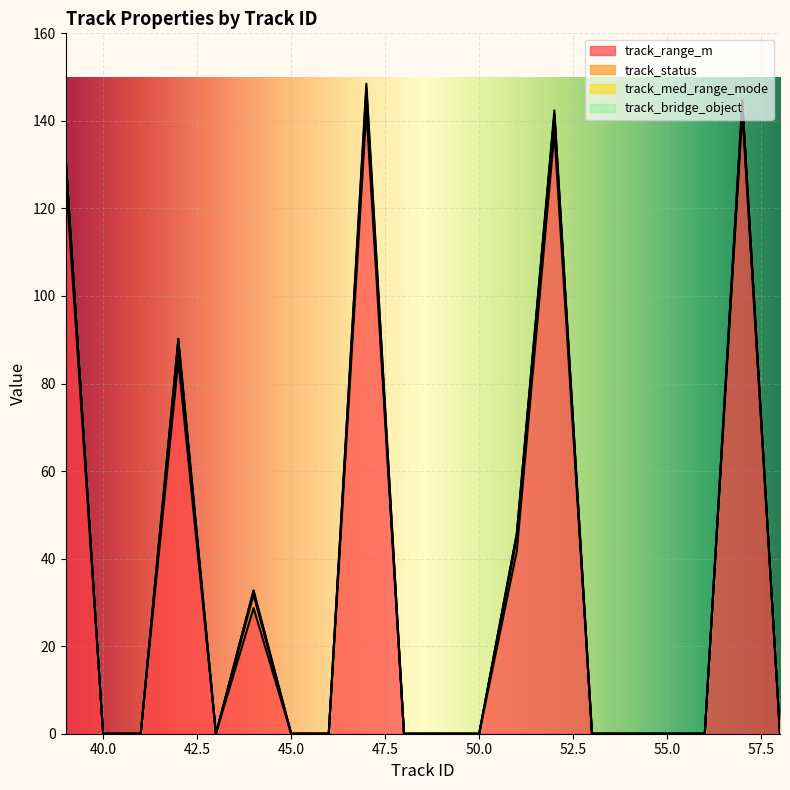

How many values in track_status are above zero?

7